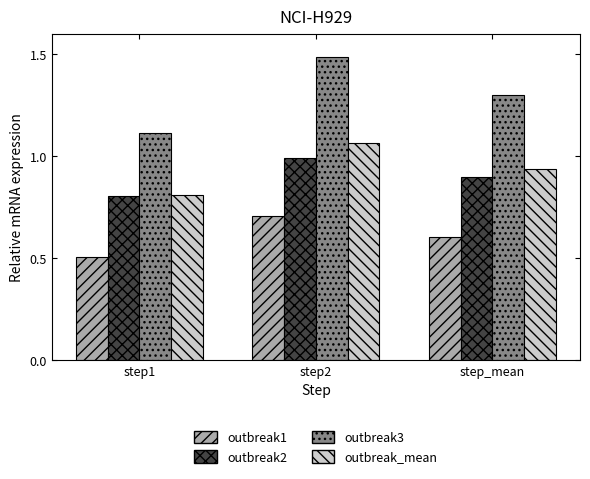

How many distinct data groups are displayed?

4